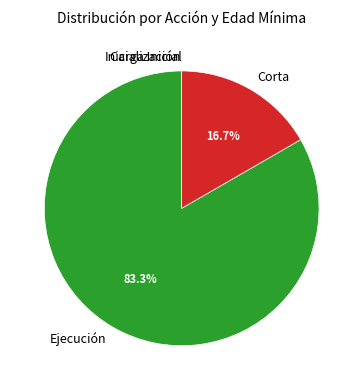

Which category has the biggest portion of the pie?

Ejecución